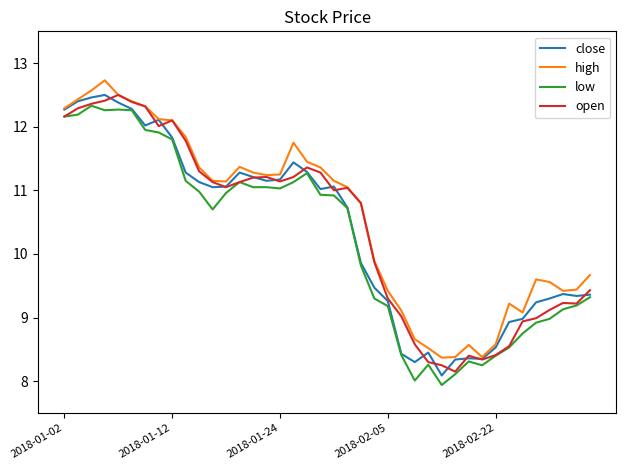

True or false: low and high cross at least once.

False